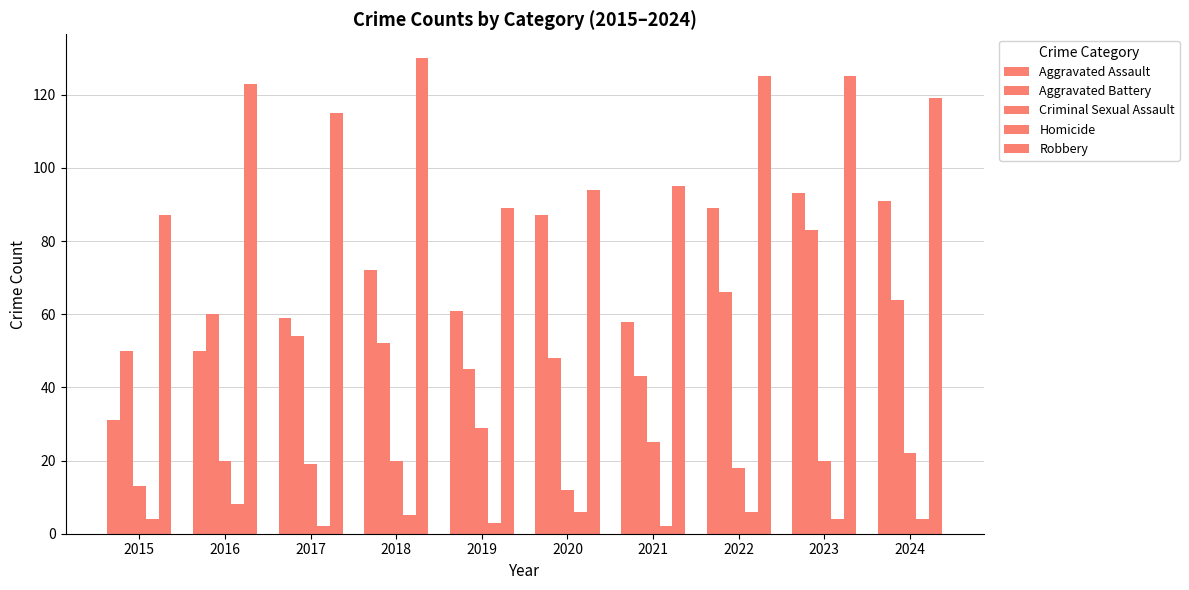

At which label does Criminal Sexual Assault first exceed 20?

2019